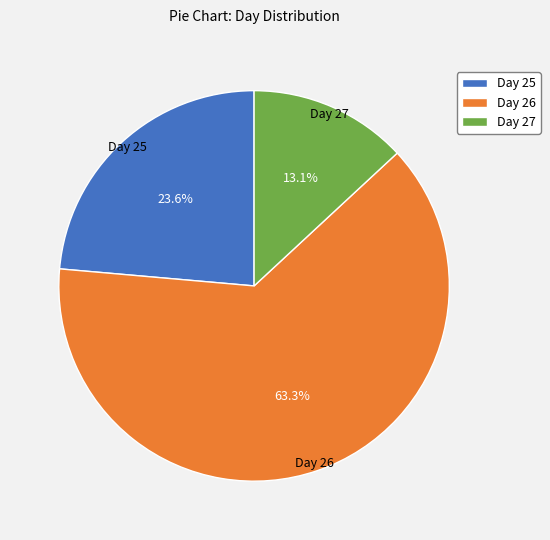

Count the number of slices in the pie.

3